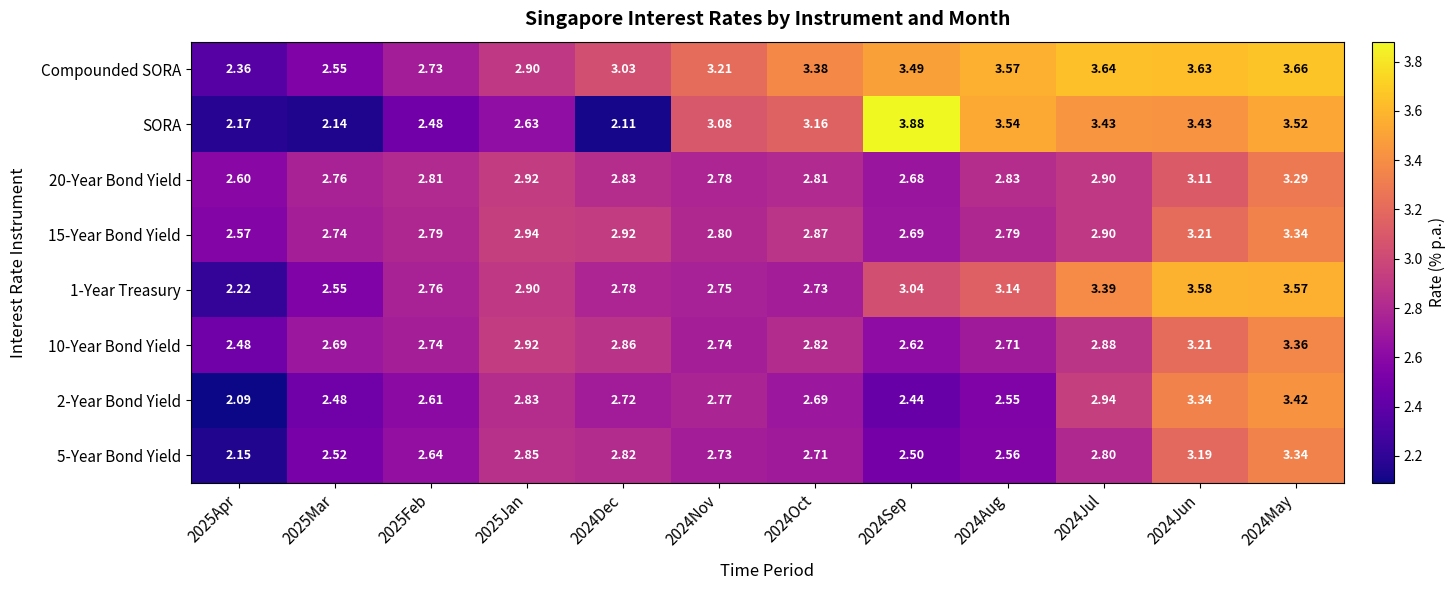

Is the value of SORA at 2025Apr greater than the value of 1-Year Treasury at 2024Sep?

No